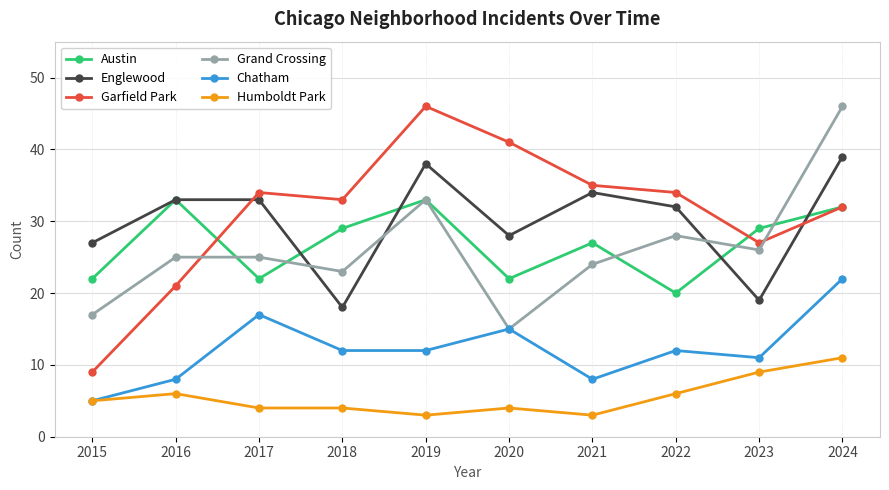

How many categories are shown in the chart?

10